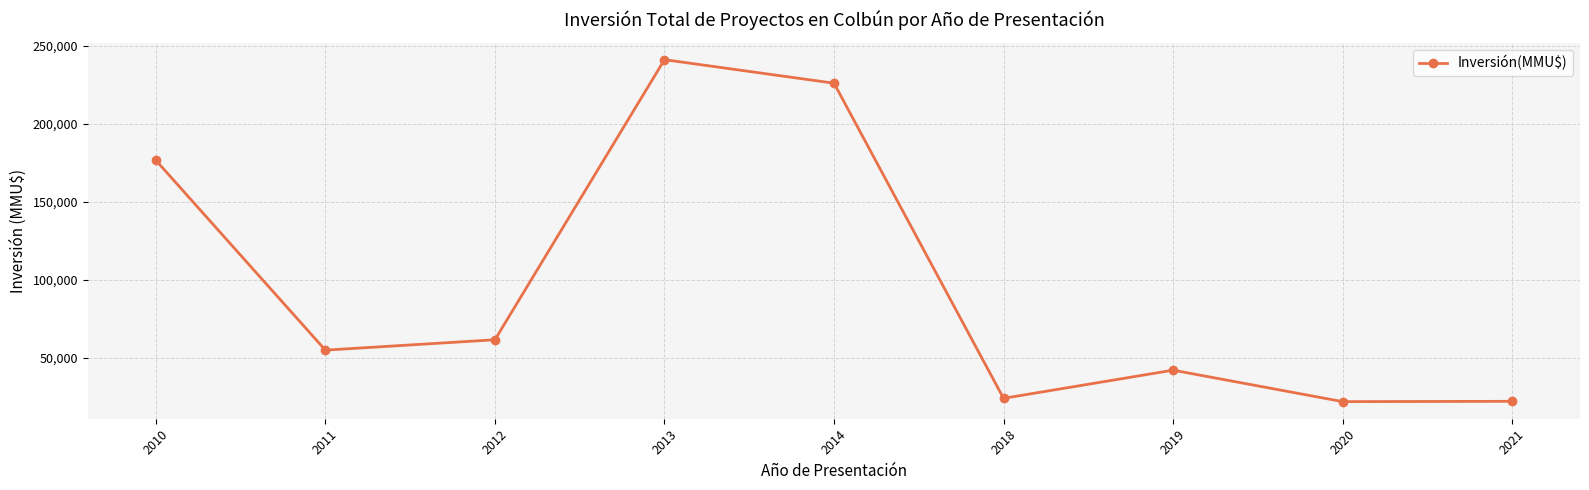

What is the average value?

96684